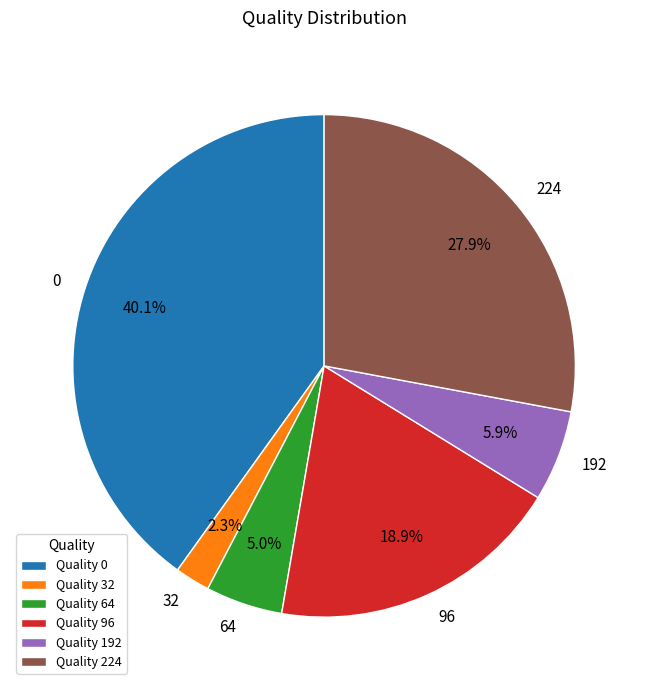

What percentage is the 32 slice, to the nearest percent?

2%